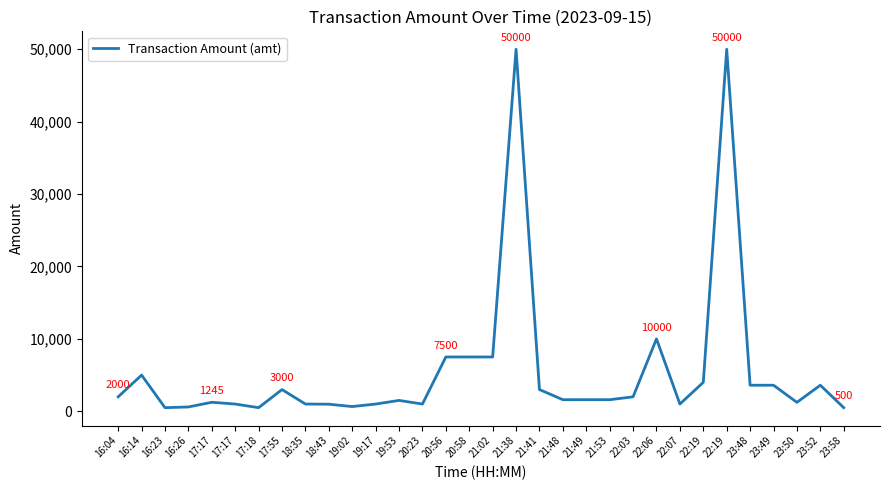

How many lines are shown in the chart?

1